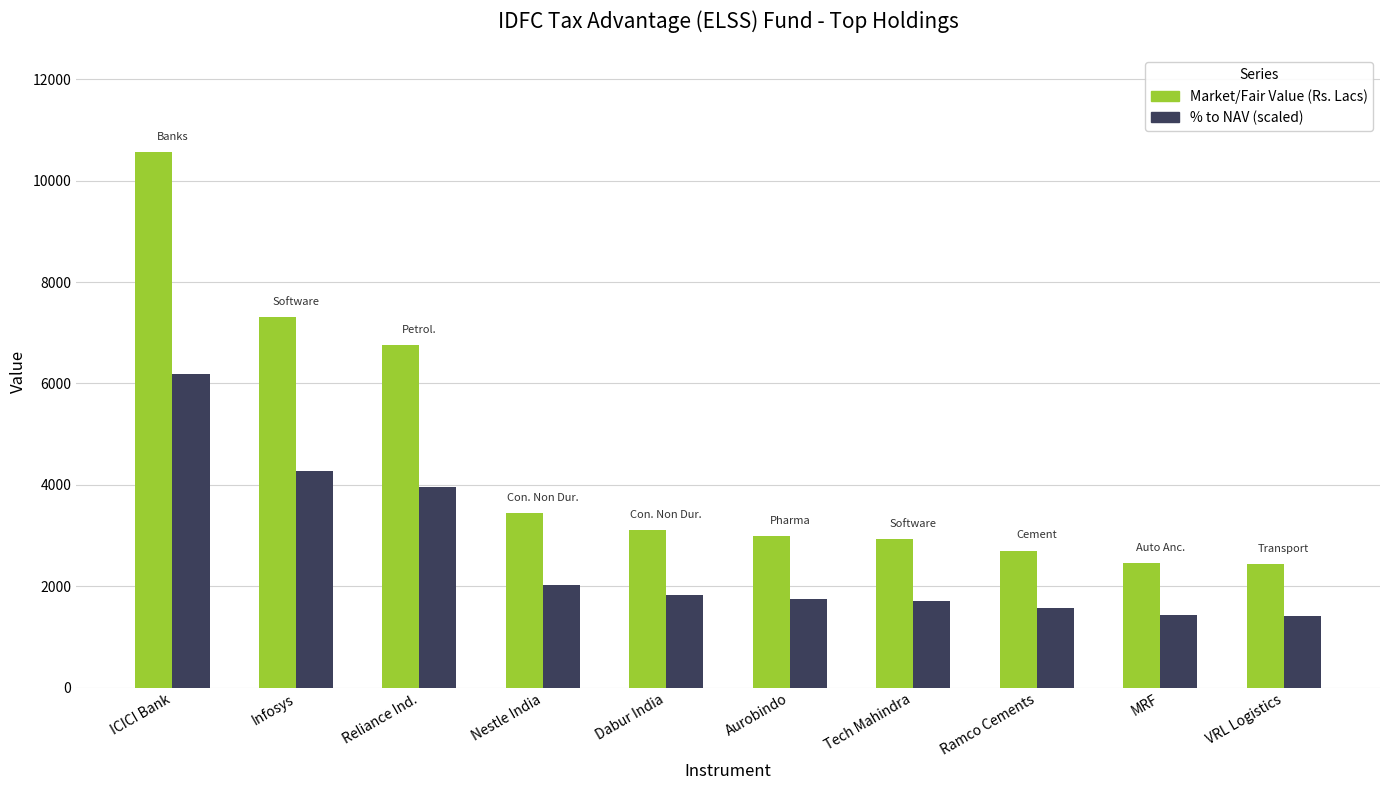

What is the total value across all series at Infosys?

11578.1